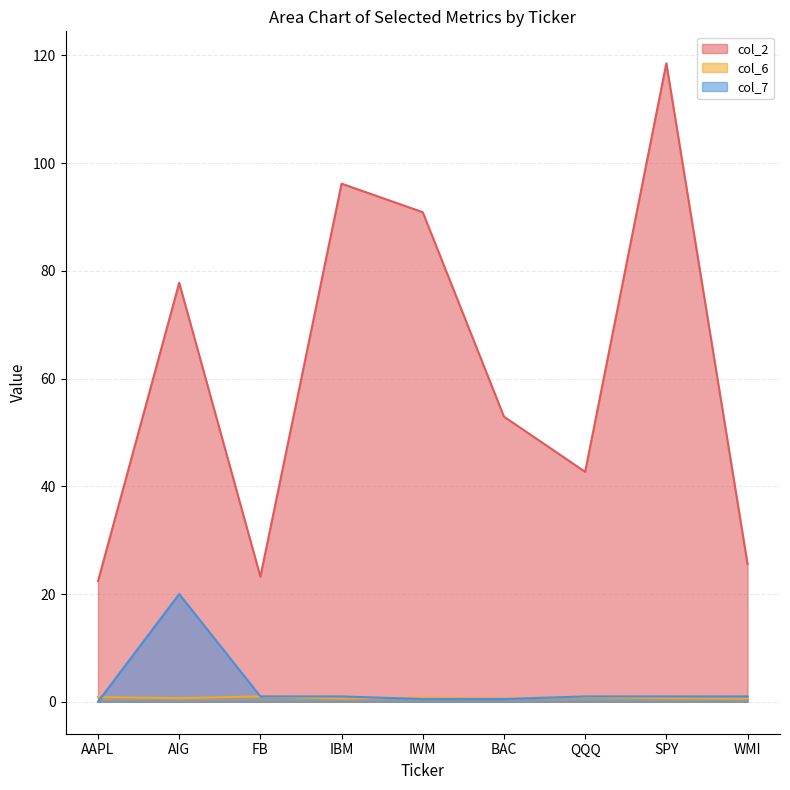

What is the value of the col_6 point at the 5th from the left?

0.8